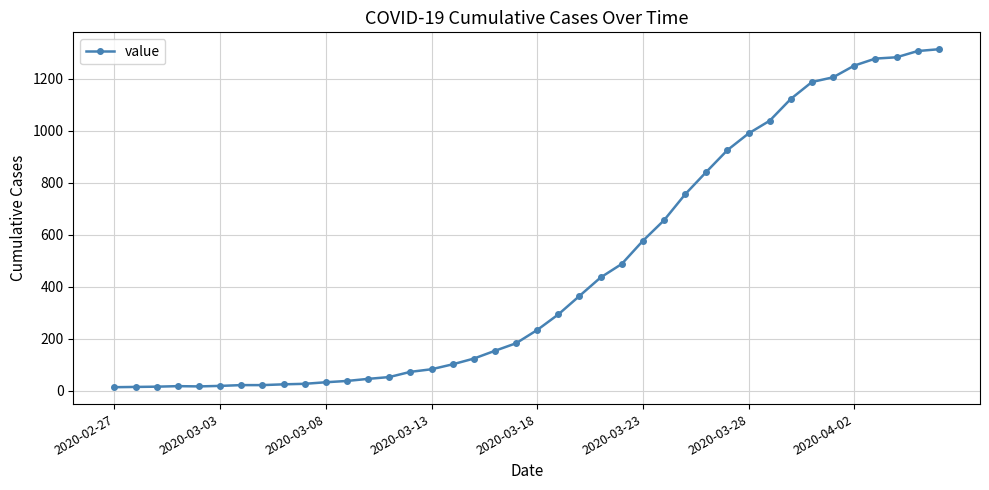

What is the greatest value displayed?

1313